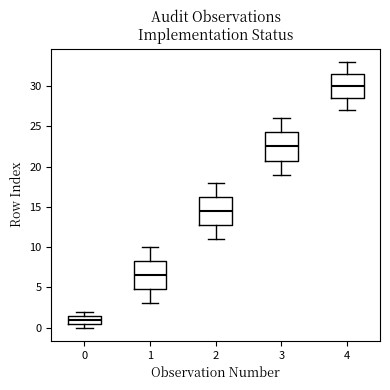

Reading left to right, transcribe this box plot: for each box, give where its median line is, the range the box spans, and where its two whiskers end, as read against the y-axis. The values are not printed on the chart, so give them approximately, as read against the axis.

0: median 1.0, box 0.5 to 1.5, whiskers 0.0 to 2.0
1: median 6.5, box 5.0 to 8.5, whiskers 3.0 to 10.0
2: median 14.5, box 13.0 to 16.5, whiskers 11.0 to 18.0
3: median 22.5, box 21.0 to 24.5, whiskers 19.0 to 26.0
4: median 30.0, box 28.5 to 31.5, whiskers 27.0 to 33.0